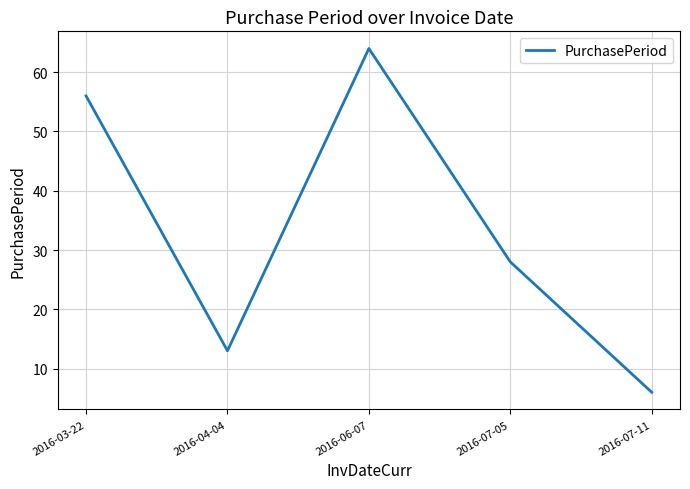

Count the number of data series in this chart.

1